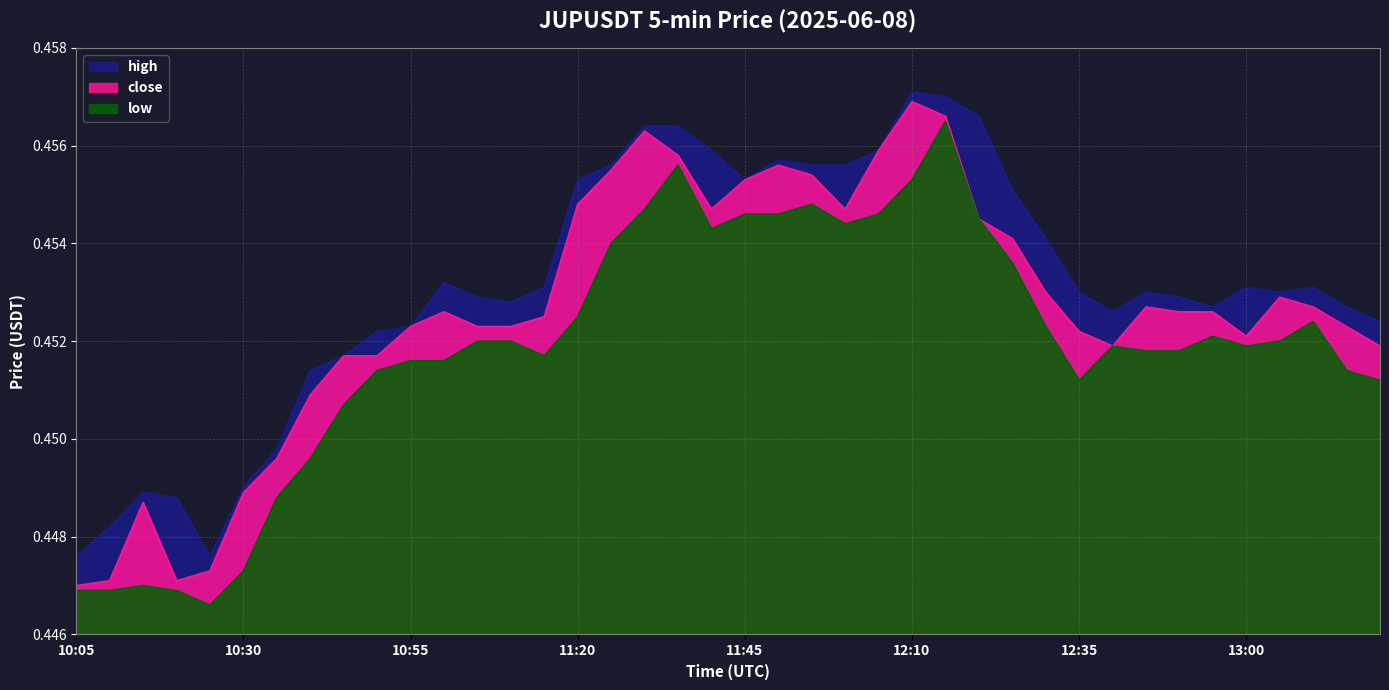

What is the value of the close point at the 14th from the left?

0.5